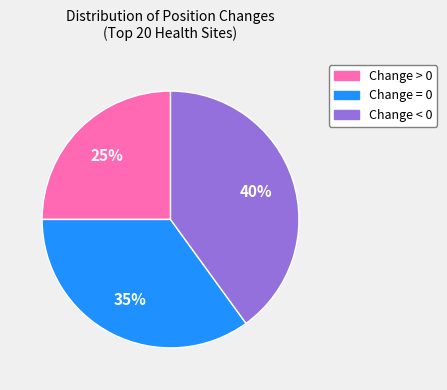

Rank the categories by value from lowest to highest.

Change > 0, Change = 0, Change < 0